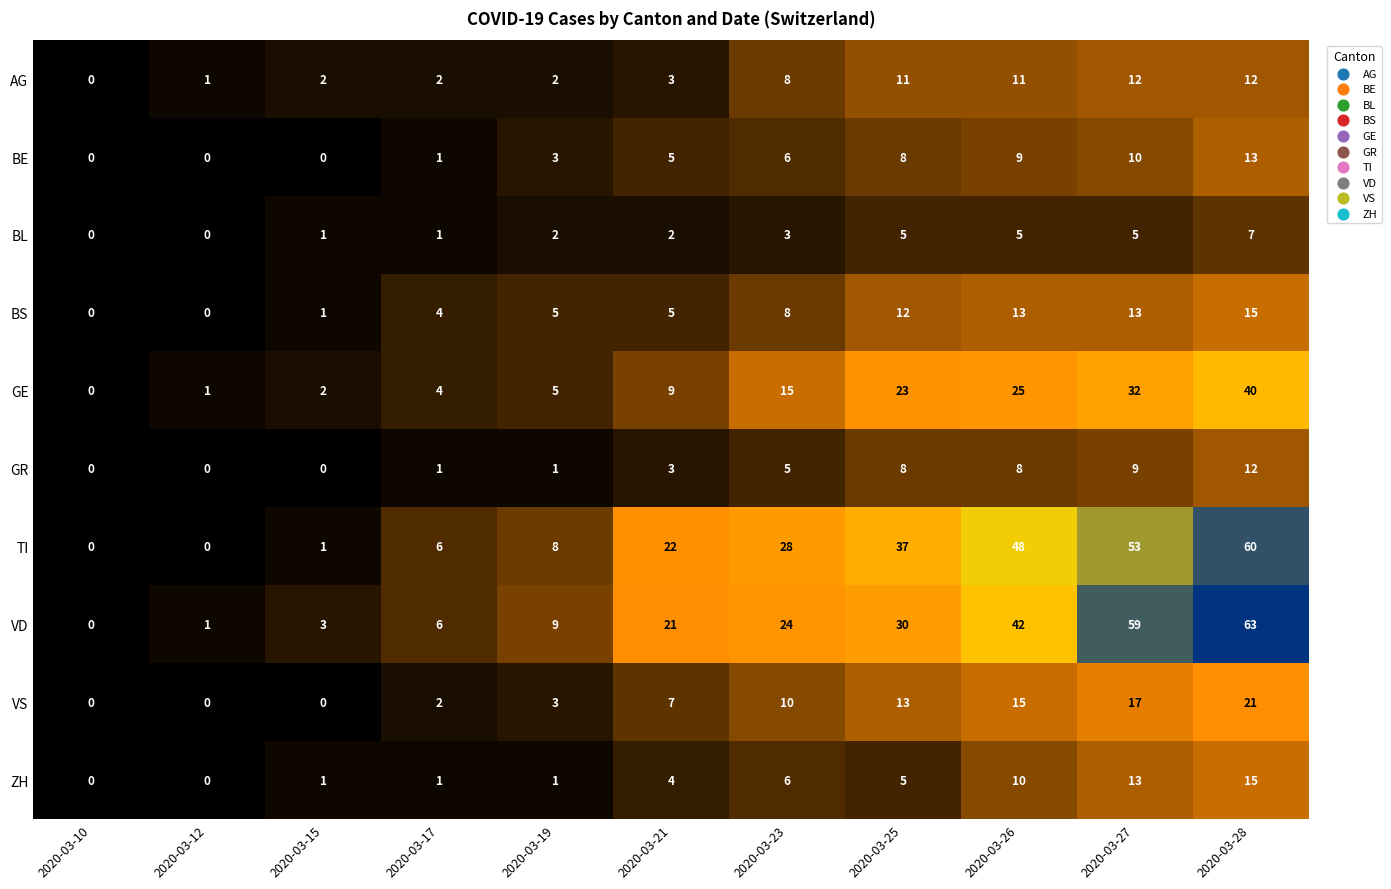

Which series changed the most between 2020-03-12 and 2020-03-17?

TI